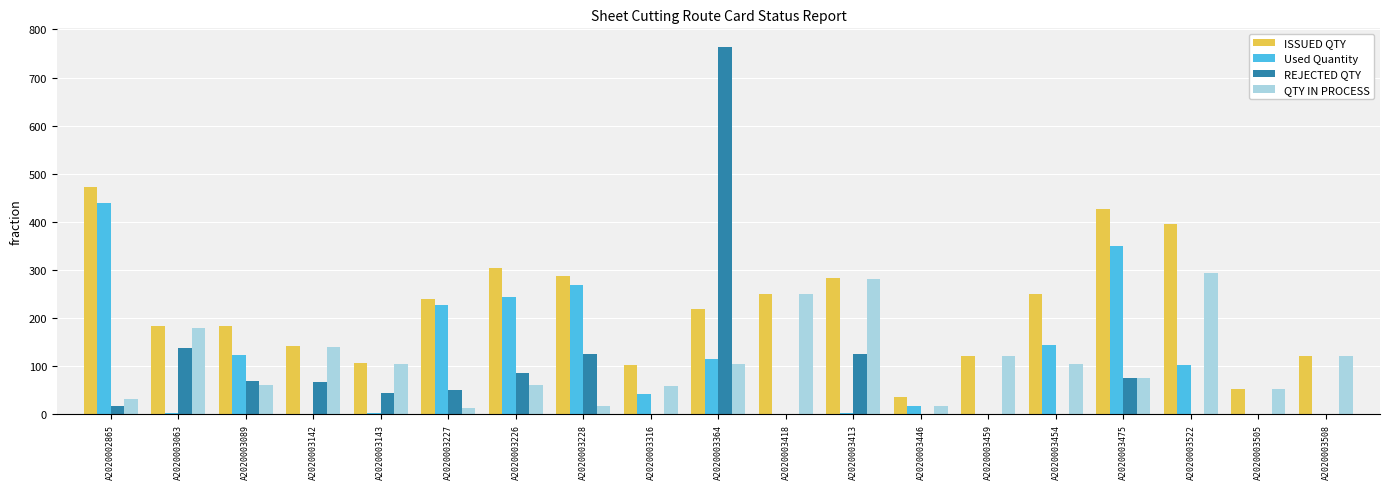

What are all the series names shown in the legend?

ISSUED QTY, Used Quantity, REJECTED QTY, QTY IN PROCESS